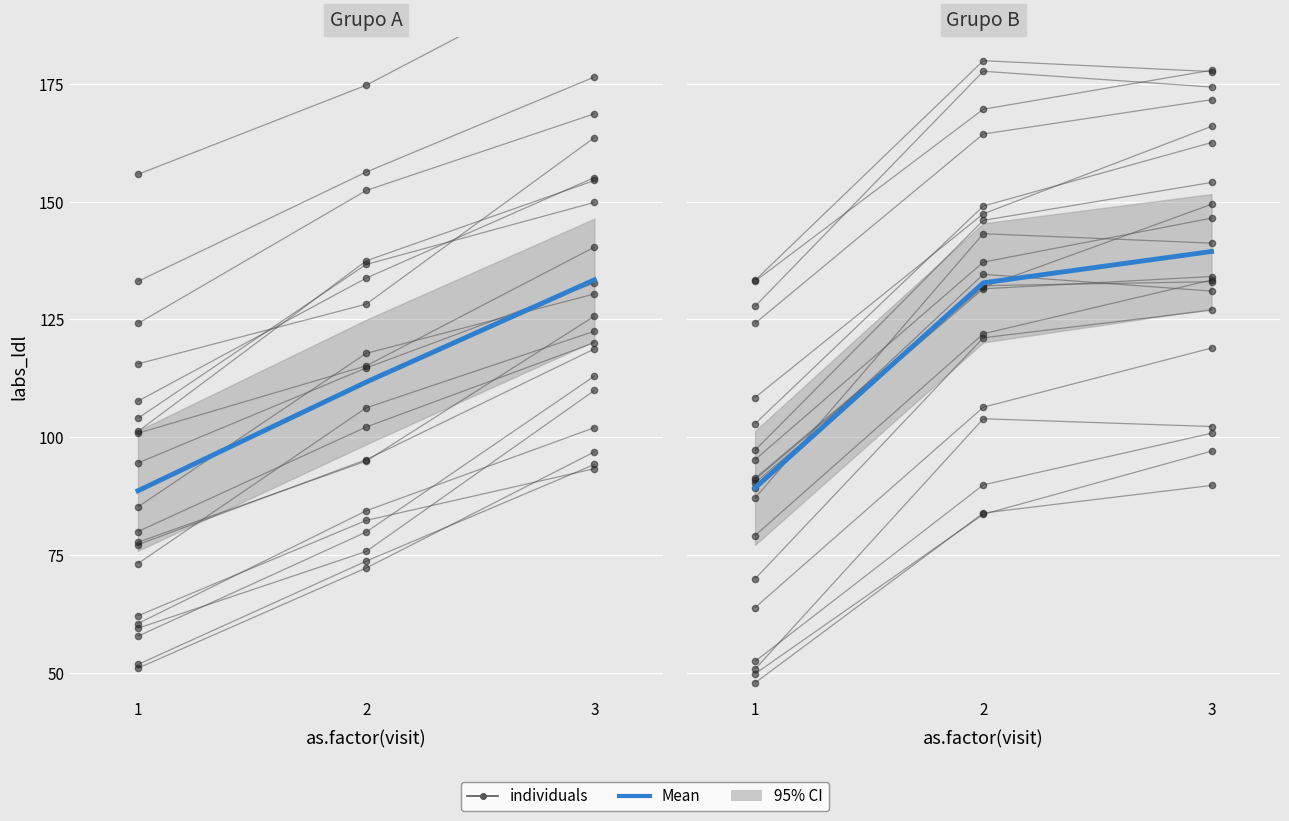

Which category has the lowest value in the Mean series?

1